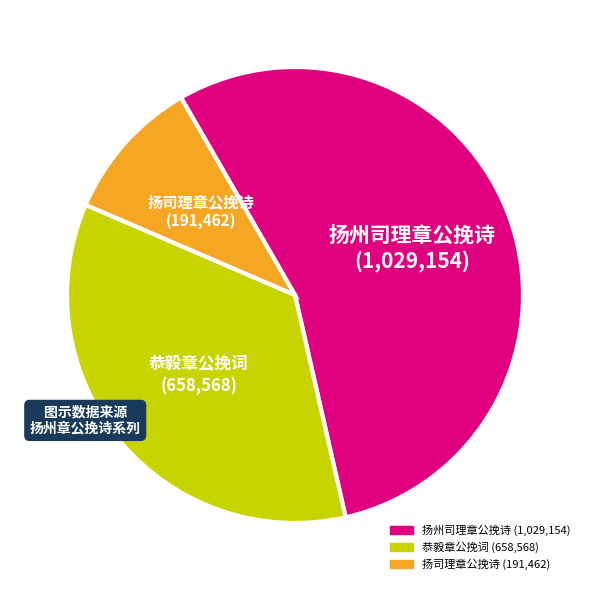

What is the largest slice in the pie chart?

扬州司理章公挽诗